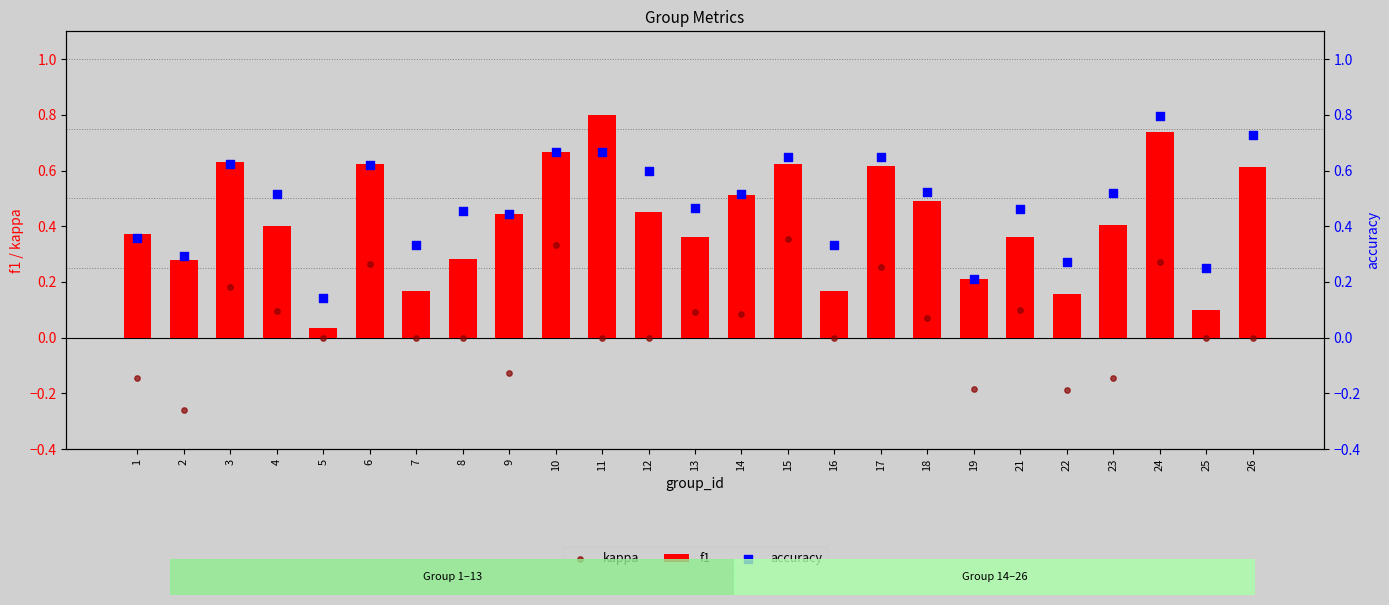

Which series contains the lowest Y value?

kappa